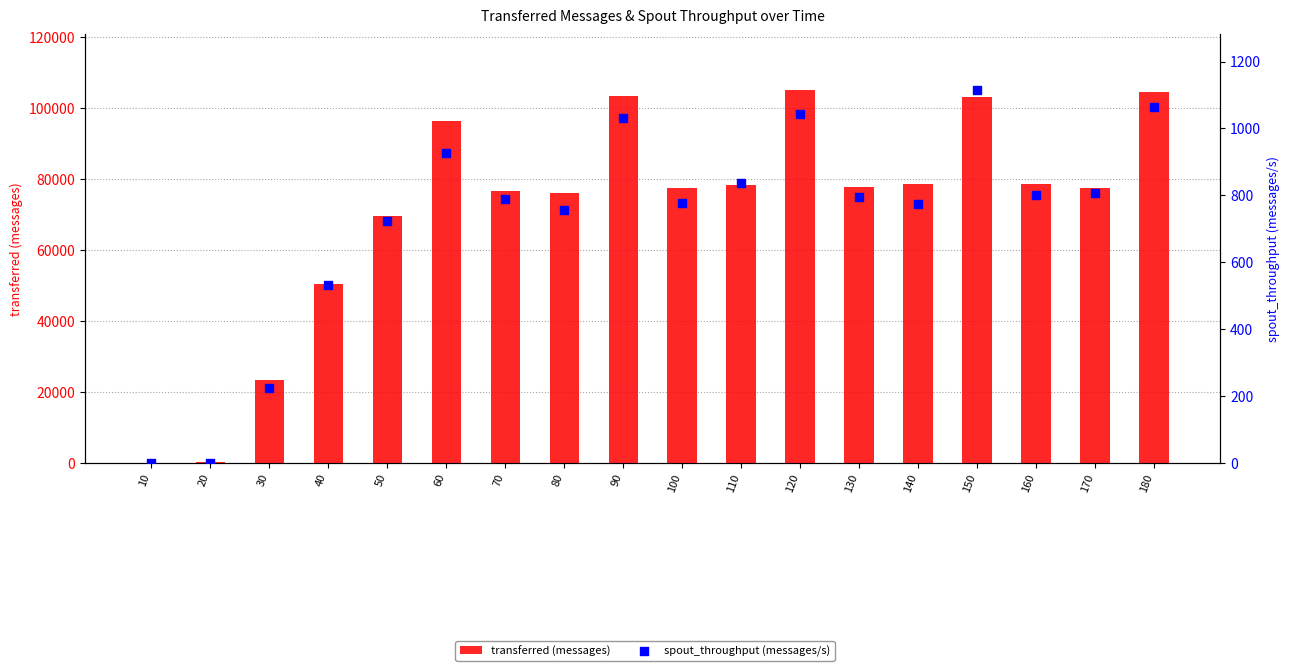

At how many categories does at least one series exceed 37934?

15